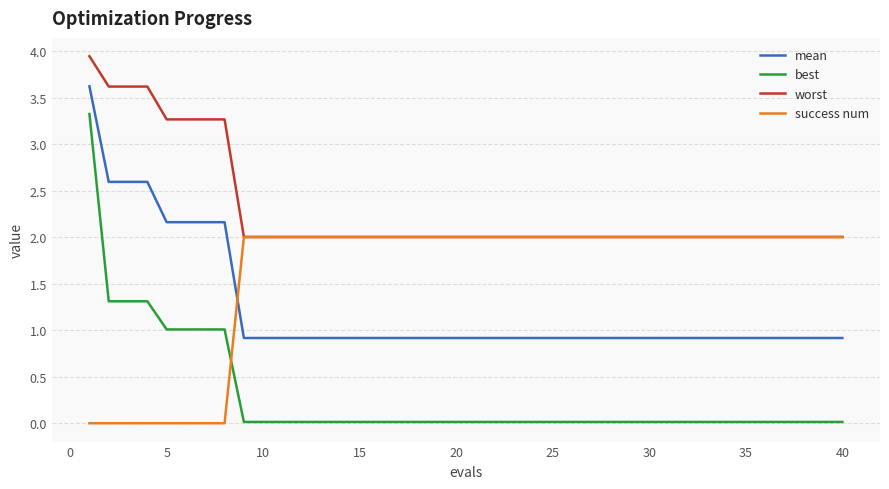

Which series has the largest total across all categories?

worst